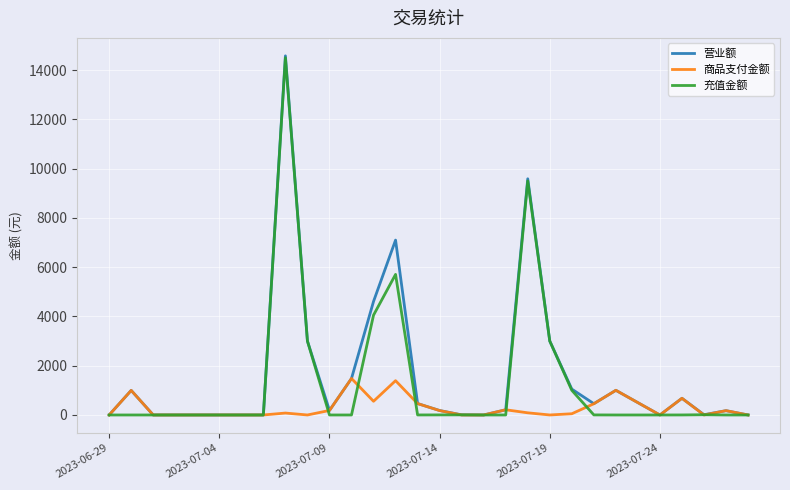

Which series has the largest range (max minus min)?

营业额